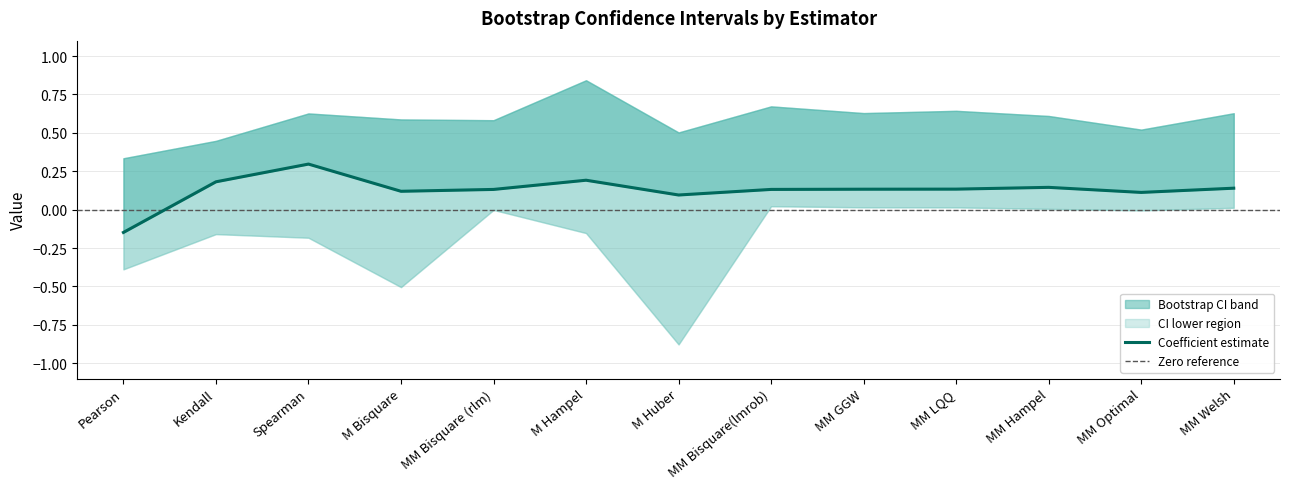

How many lines are shown in the chart?

1